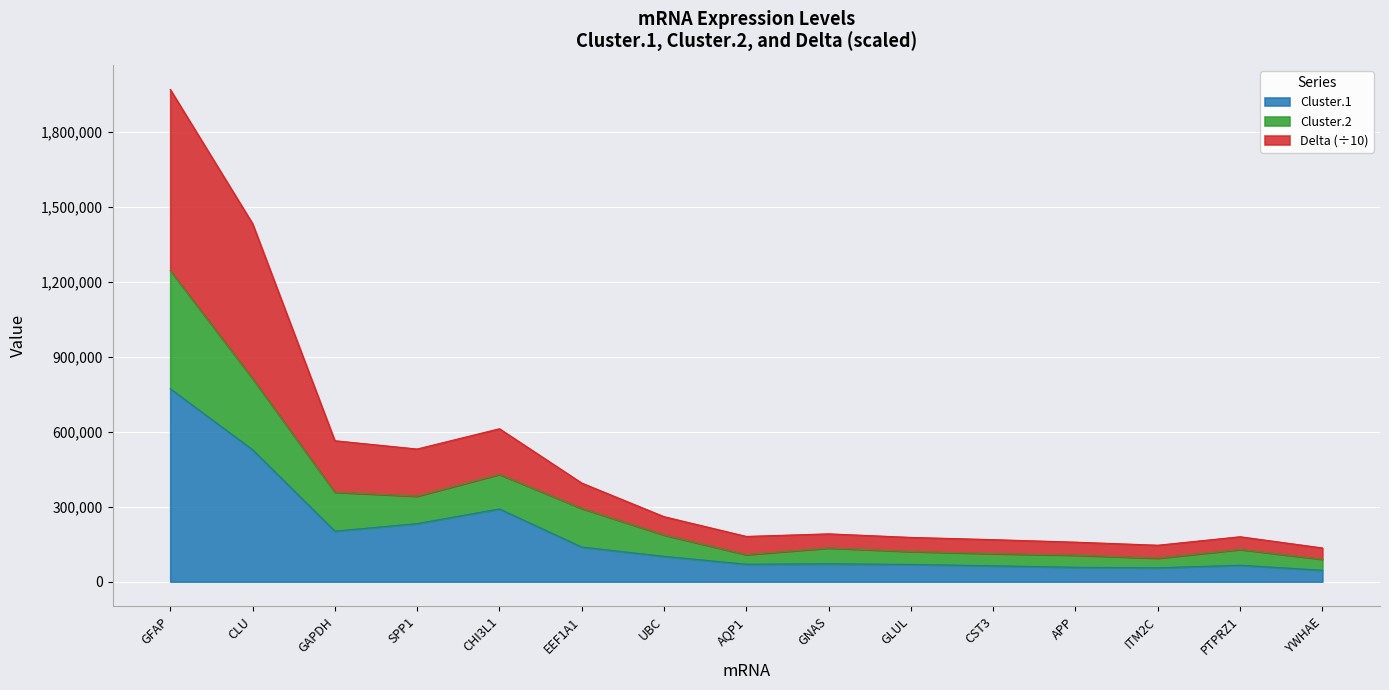

True or false: Cluster.1 has a value of 105536.9 at PTPRZ1.

False